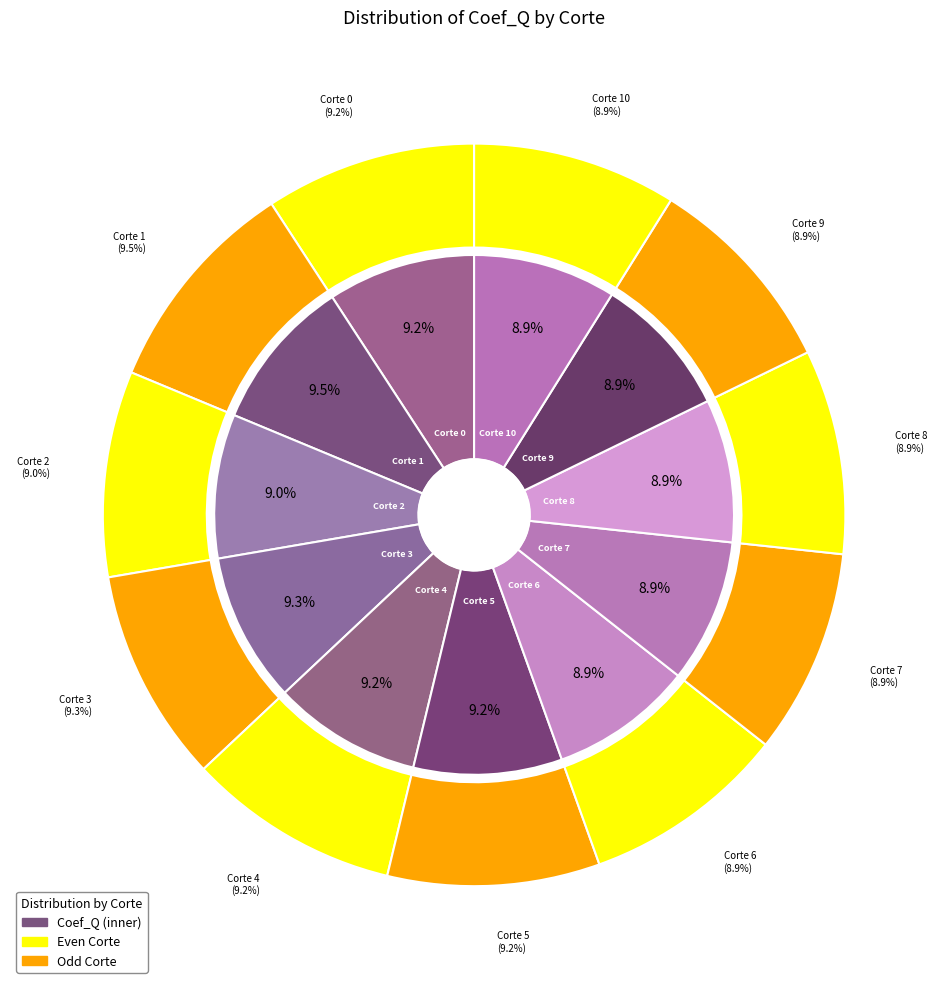

To the nearest percent, what portion does Corte 7 represent?

9%